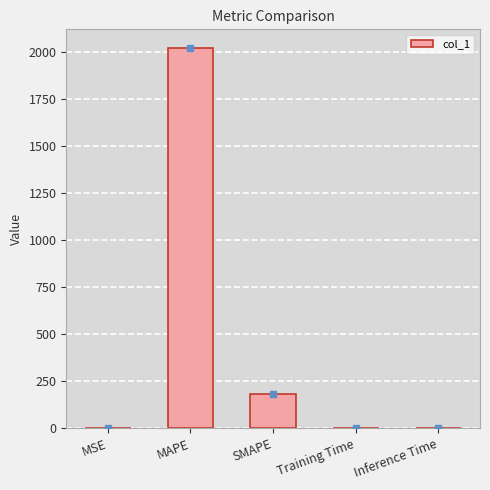

The value at Inference Time is 0.0. True or false?

True